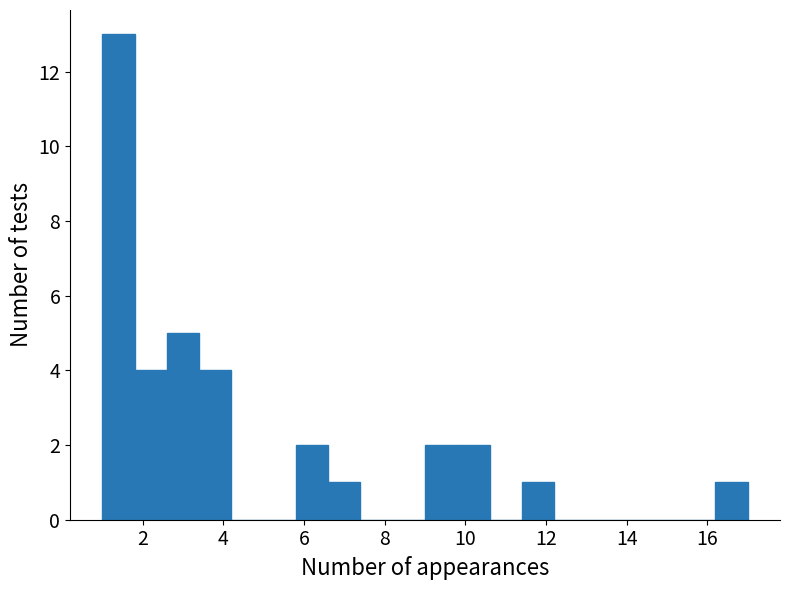

What is the height of the bar covering 3.4 to 4.2 on the x-axis? The values are not printed on the chart, so give them approximately, as read against the axis.

4